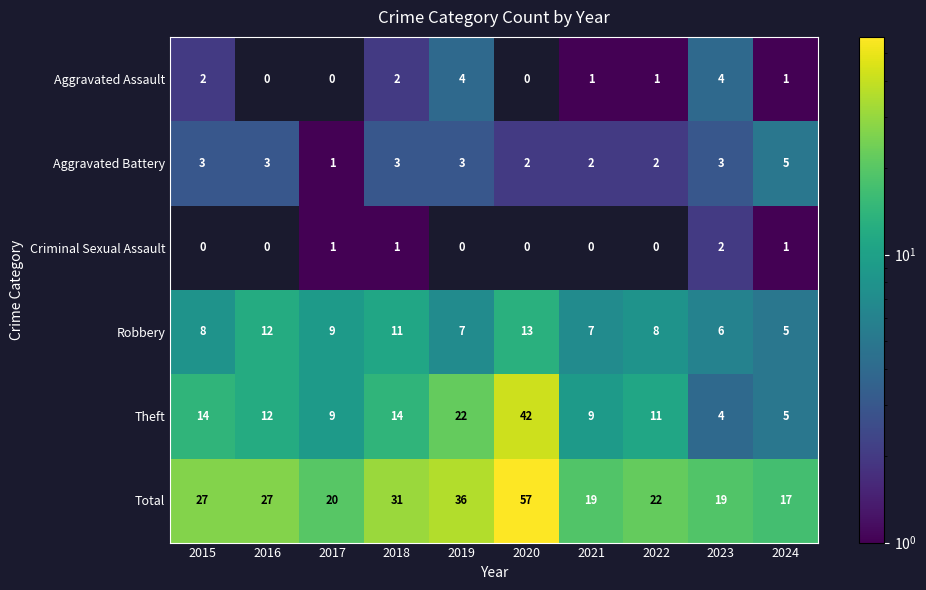

Which has a higher value, 2020 or 2019?

2019